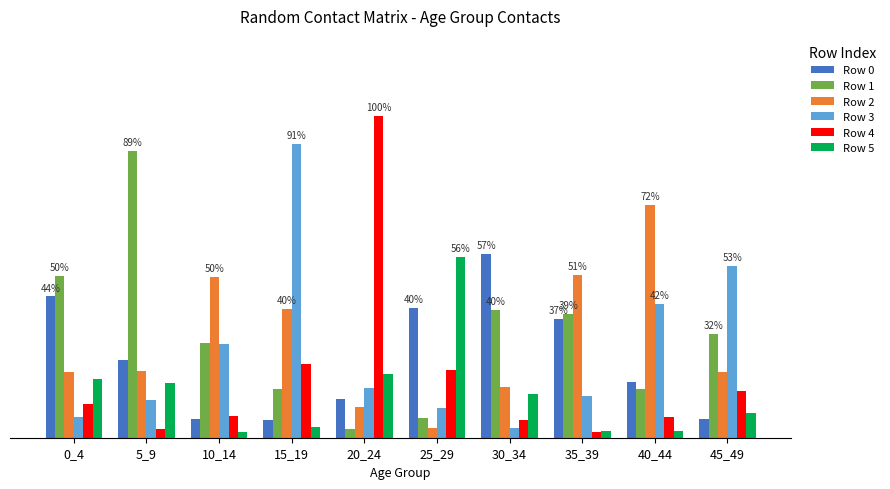

What is the value of the Row 1 bar at the 6th from the left?

0.1